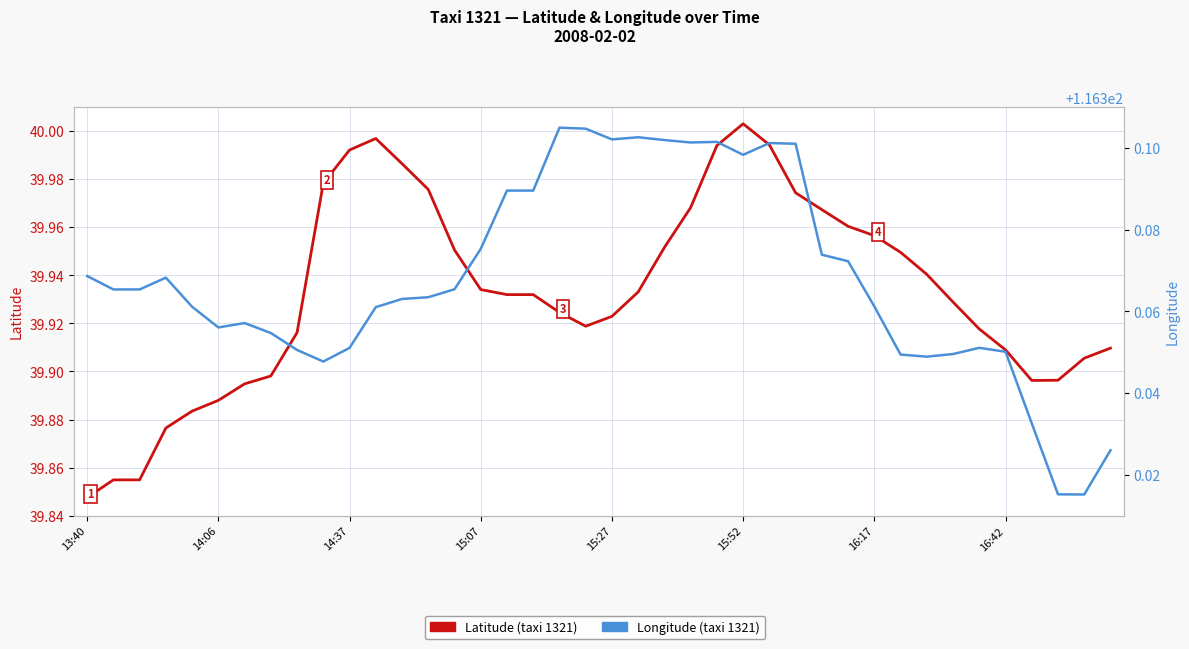

Does the chart display data point markers on the line(s)?

No